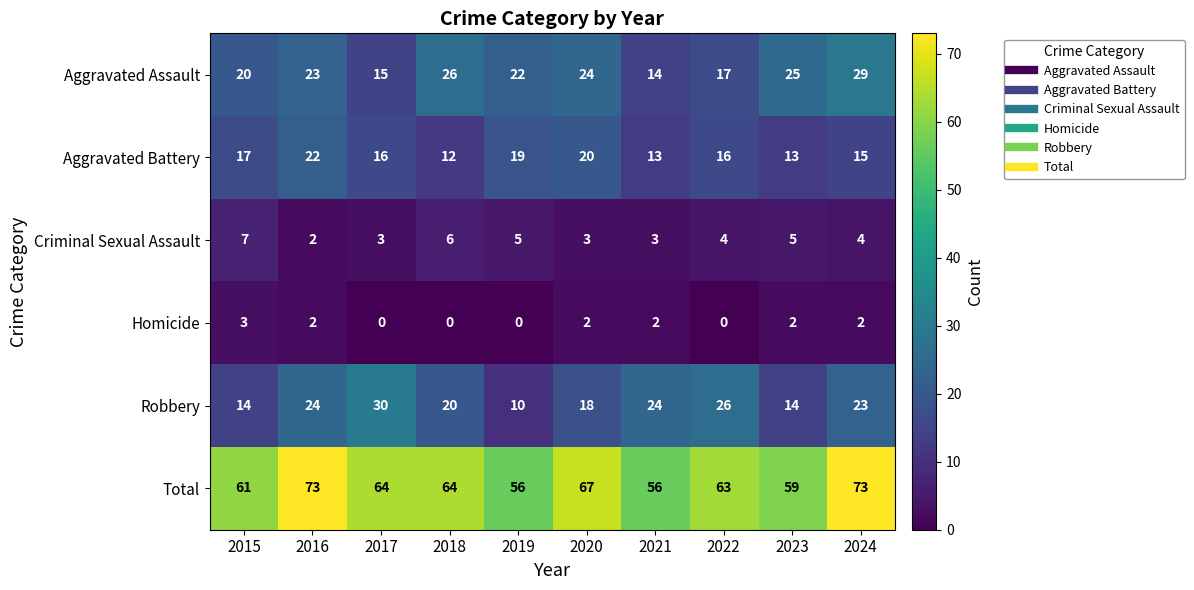

True or false: Aggravated Assault has a value of 13 at 2019.

False